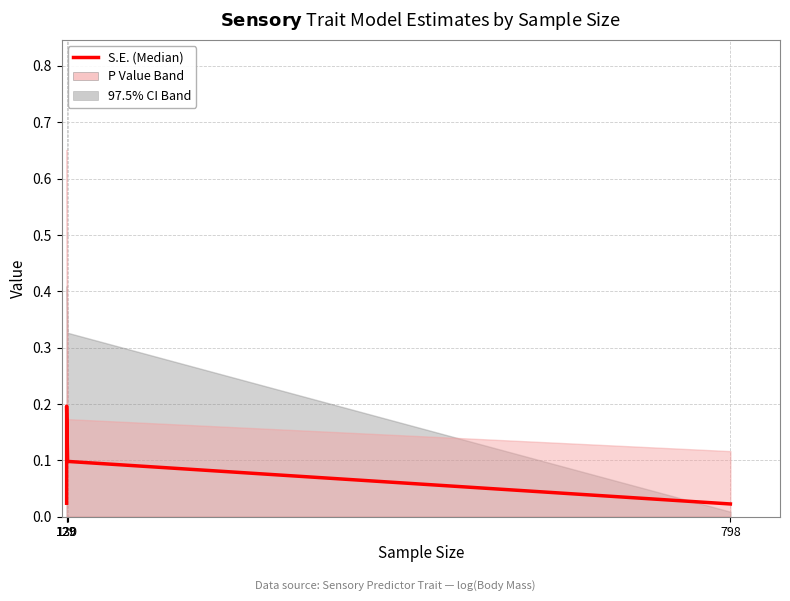

What is the value of the 3rd point from the left?

0.1